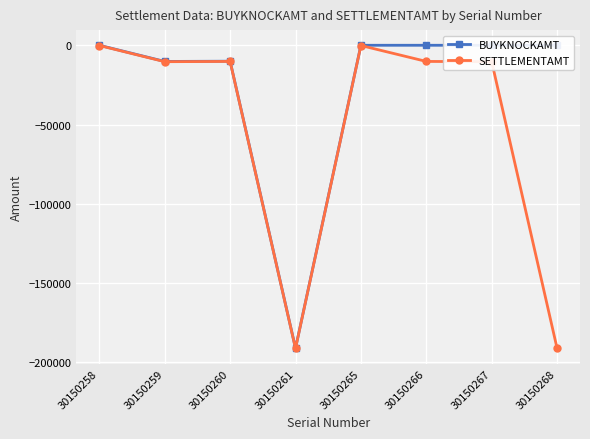

What is the total value across all series at 30150261?

-382319.0